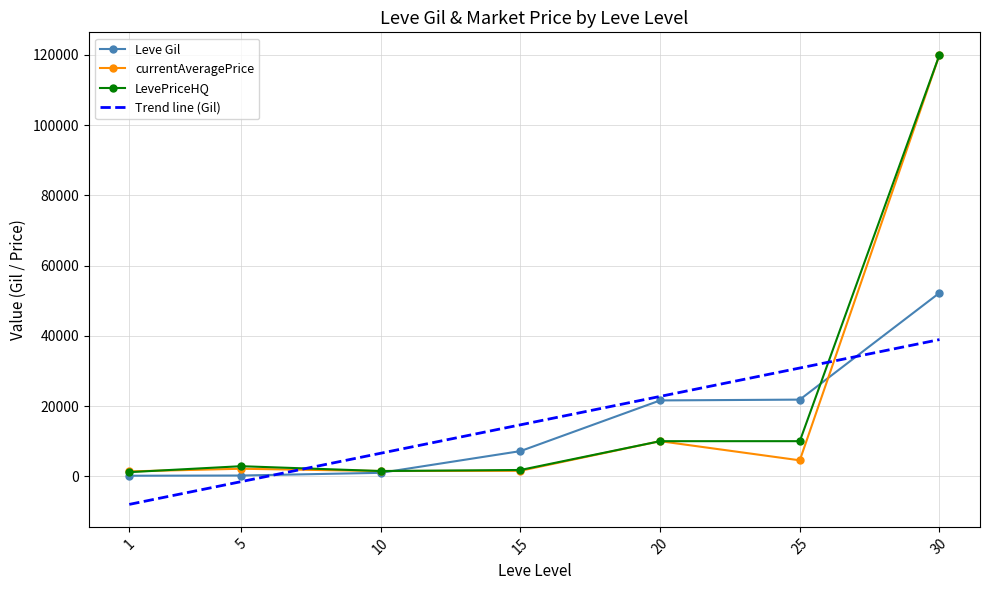

What is the maximum value for Leve Gil?

52220.0